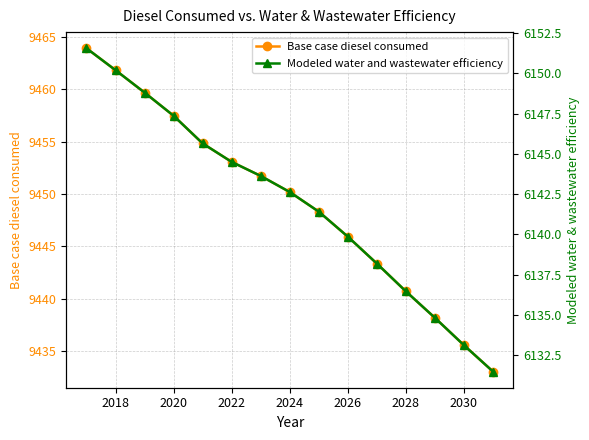

True or false: Base case diesel consumed has a value of 9450.2 at 2024.

True